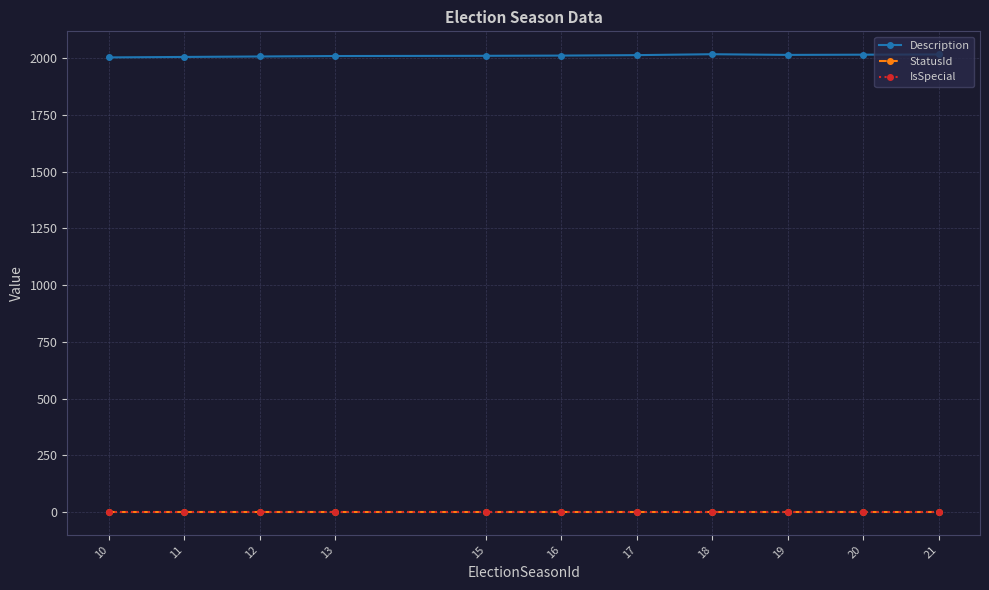

What is the value of the Description point at the 9th from the left?

2015